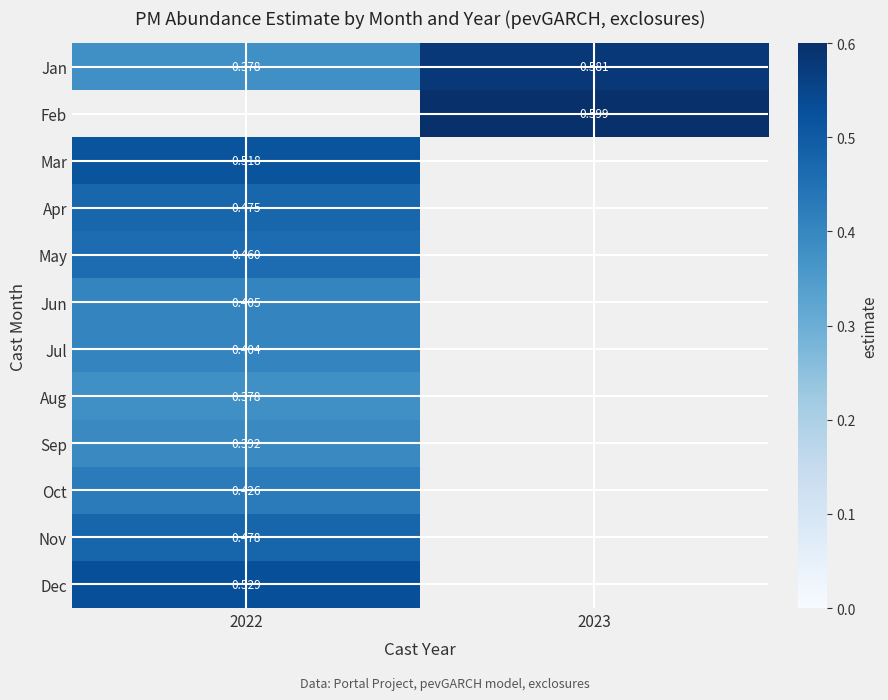

List the series in order of their peak value, highest first.

Jan, Feb, Dec, Mar, Nov, Apr, May, Oct, Jun, Jul, Sep, Aug